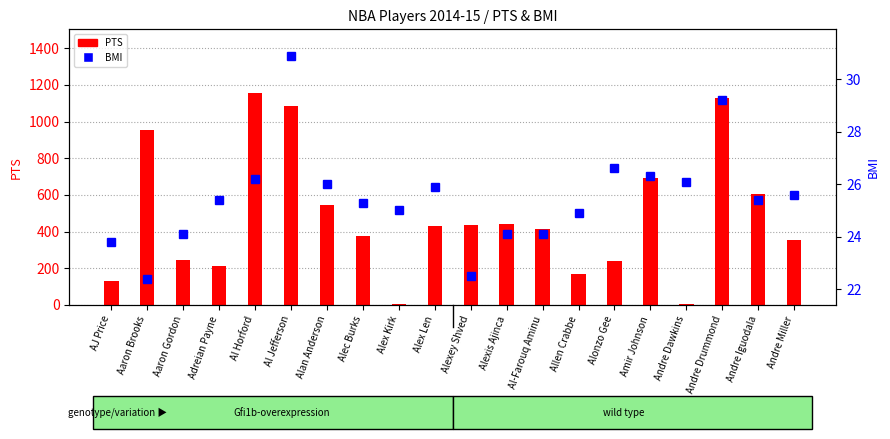

Reading right to left, extract all data points from this chart.

PTS: 355.0	604.0	1130.0	3.0	694.0	241.0	168.0	412.0	443.0	434.0	432.0	4.0	374.0	545.0	1082.0	1156.0	213.0	243.0	954.0	133.0
BMI: 25.6	25.4	29.2	26.1	26.3	26.6	24.9	24.1	24.1	22.5	25.9	25.0	25.3	26.0	30.9	26.2	25.4	24.1	22.4	23.8